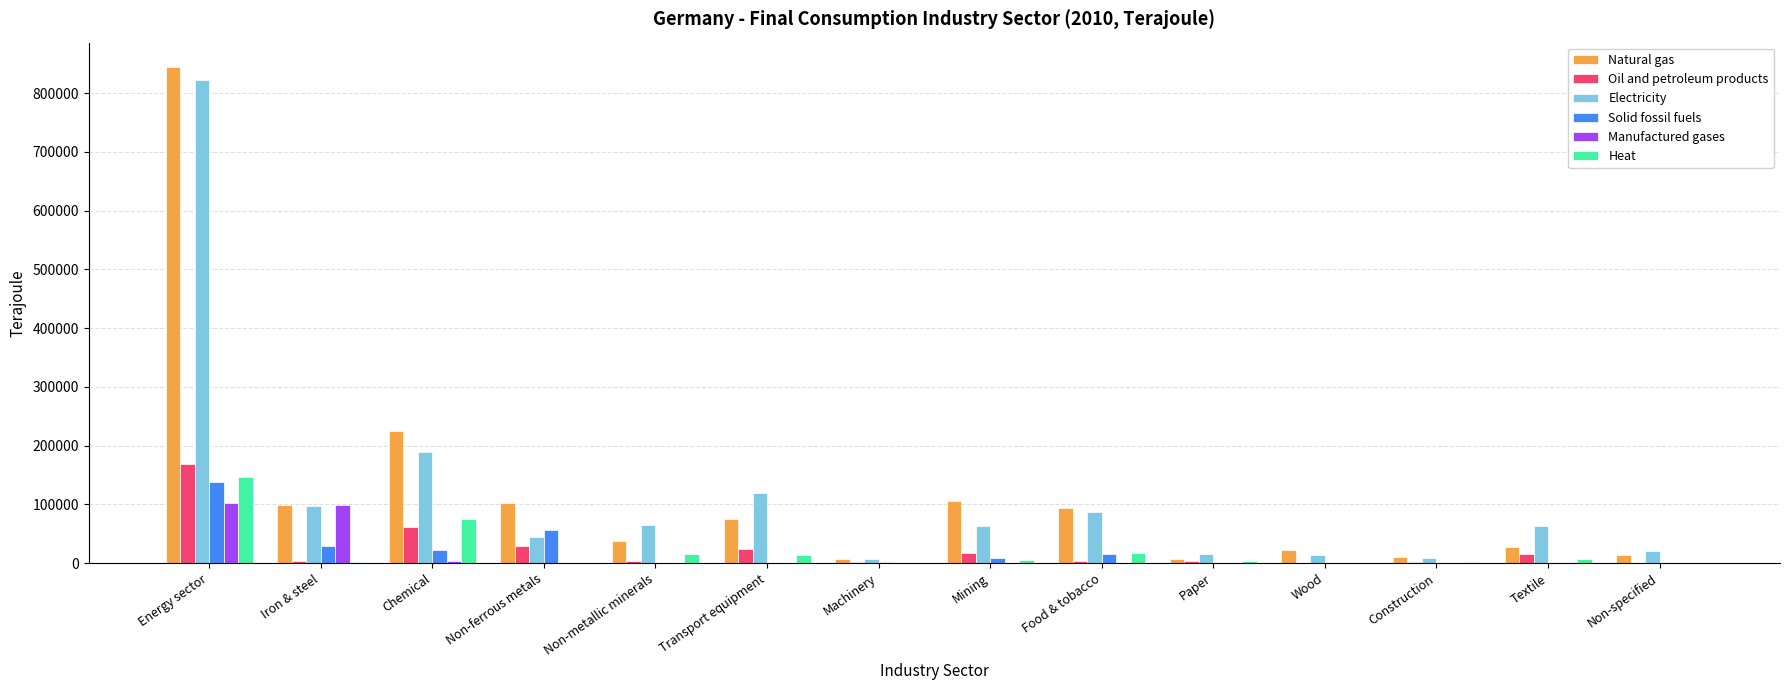

Which category has the highest value in the Heat series?

Energy sector